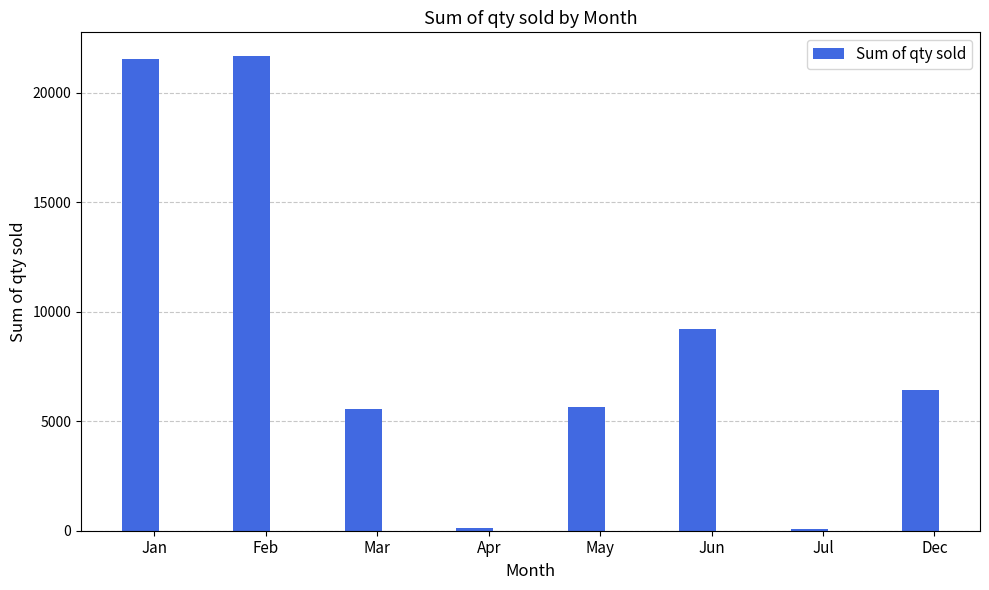

What is the label of the 4th bar from the right?

May